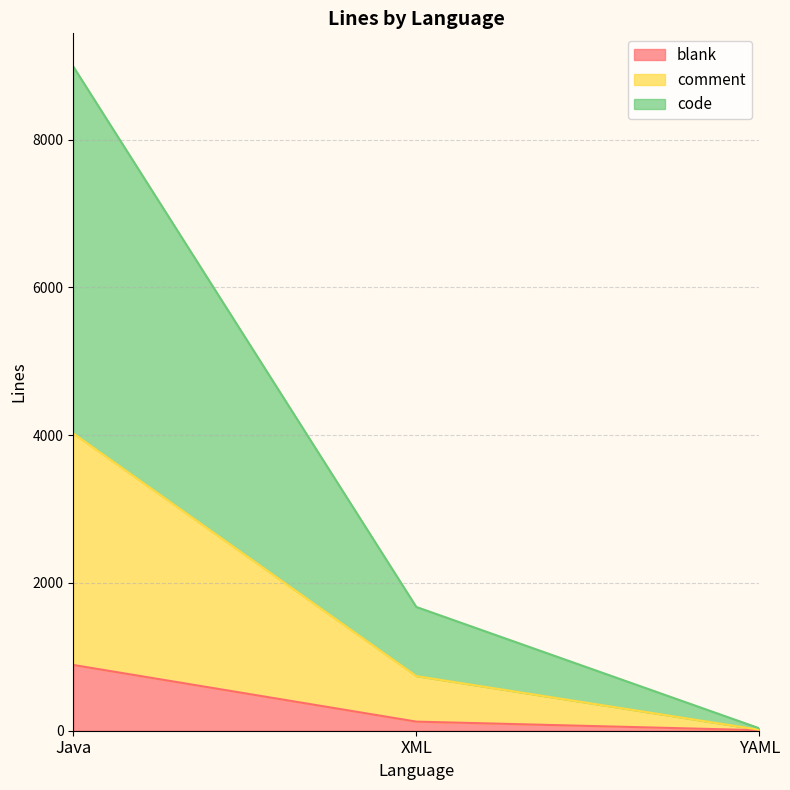

At which category is the sum across all series the highest?

Java